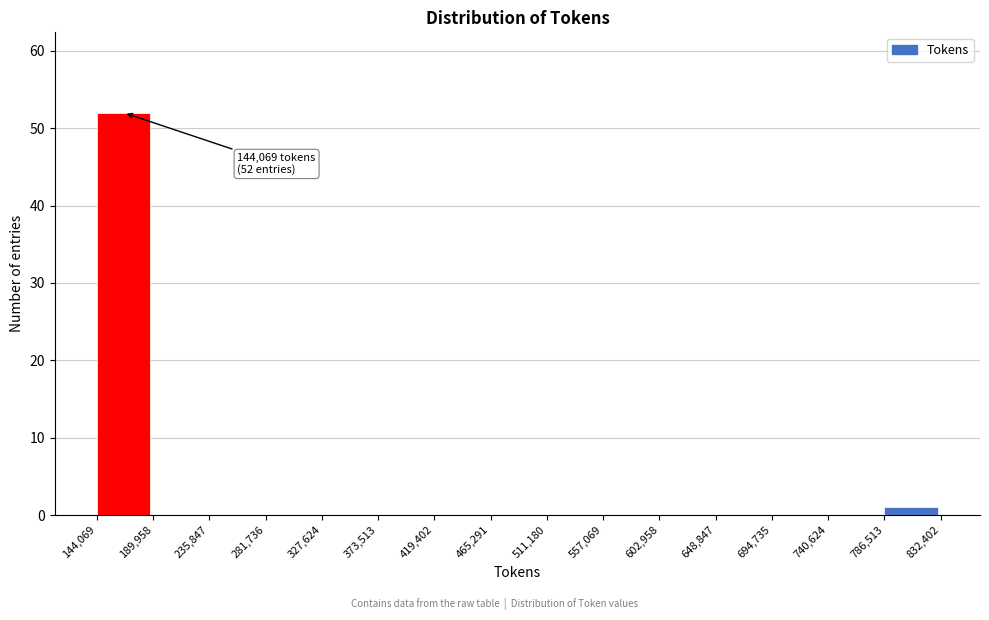

Which range on the x-axis has the tallest bar?

144,069 to 189,958